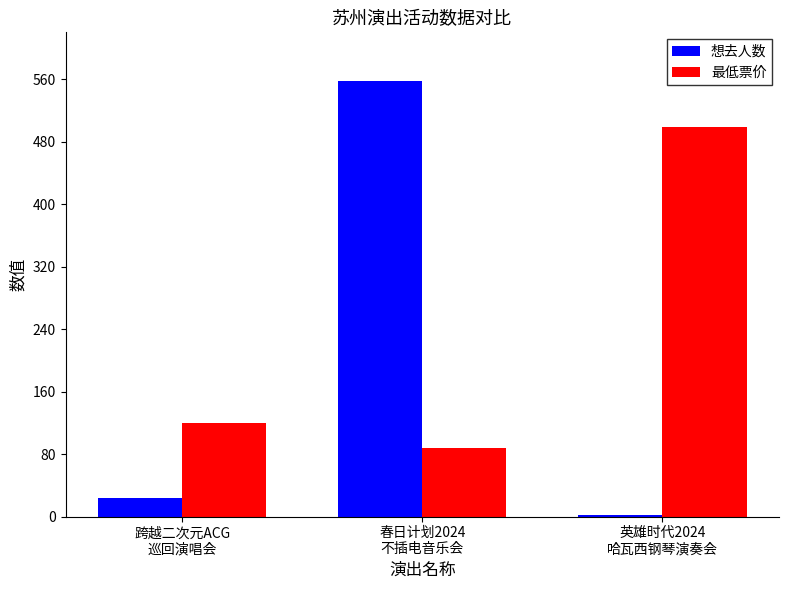

The 想去人数 series shows 795 at 春日计划2024
不插电音乐会. True or false?

False